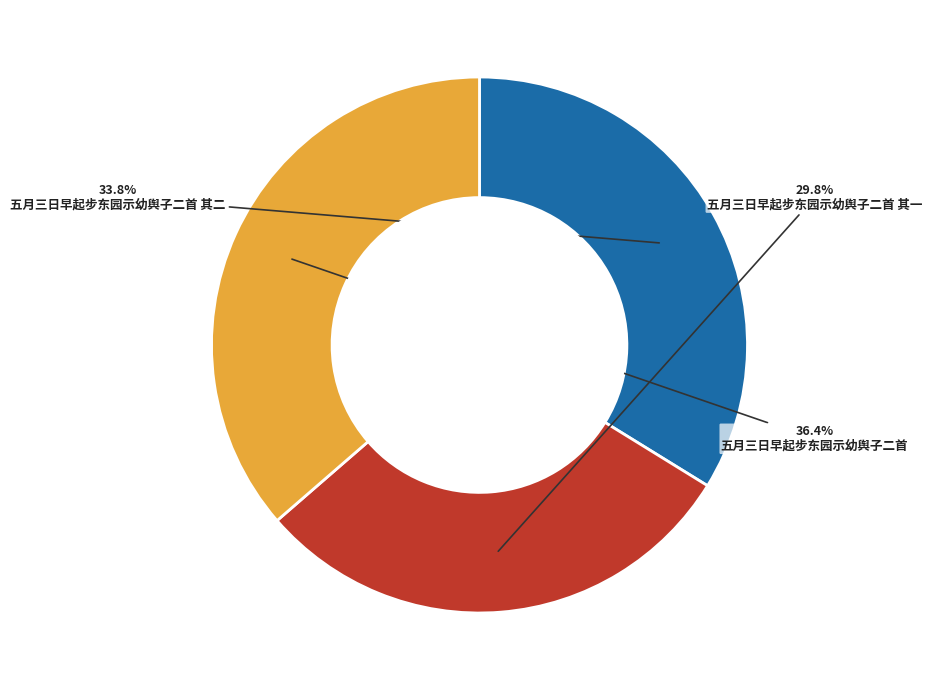

Is there any slice that represents more than half of the pie?

No